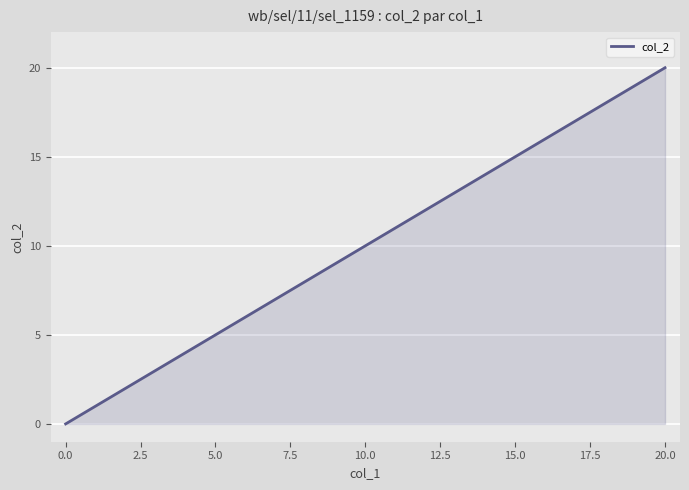

Reading left to right, extract all data points from this chart.

0	1	2	3	4	5	6	7	8	9	10	11	12	13	14	15	16	17	18	19	20